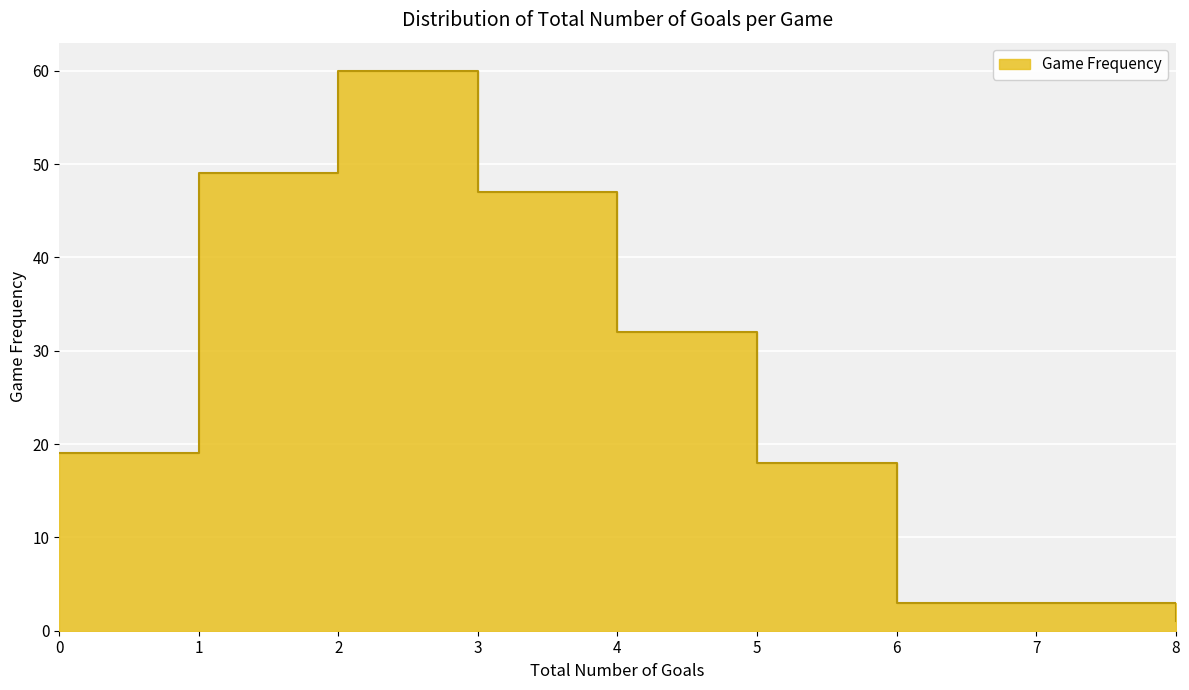

Reading left to right, transcribe all the data shown in this chart.

0=19	1=49	2=60	3=47	4=32	5=18	6=3	7=3	8=1